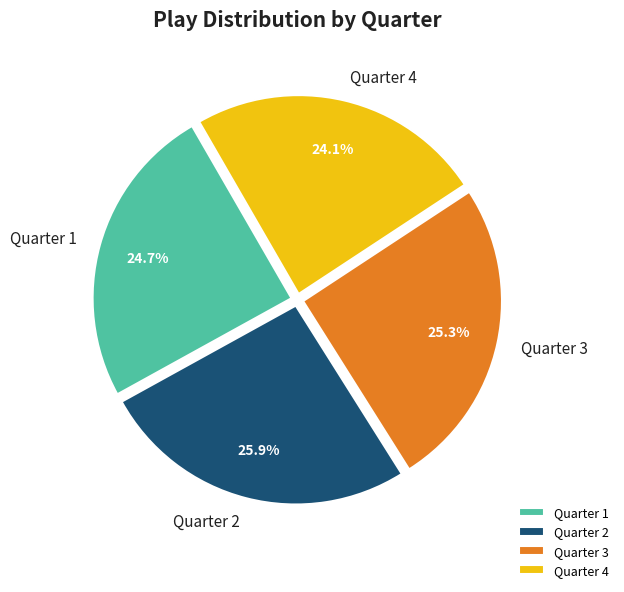

Is there a majority slice in this chart?

No